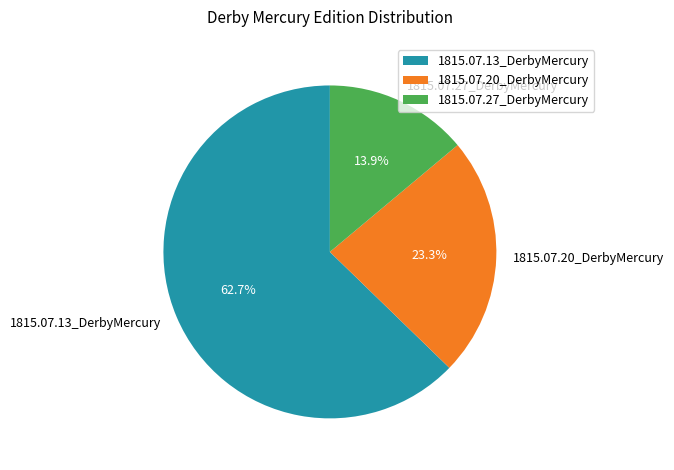

Is it true that 1815.07.13_DerbyMercury is 63% of the pie?

True